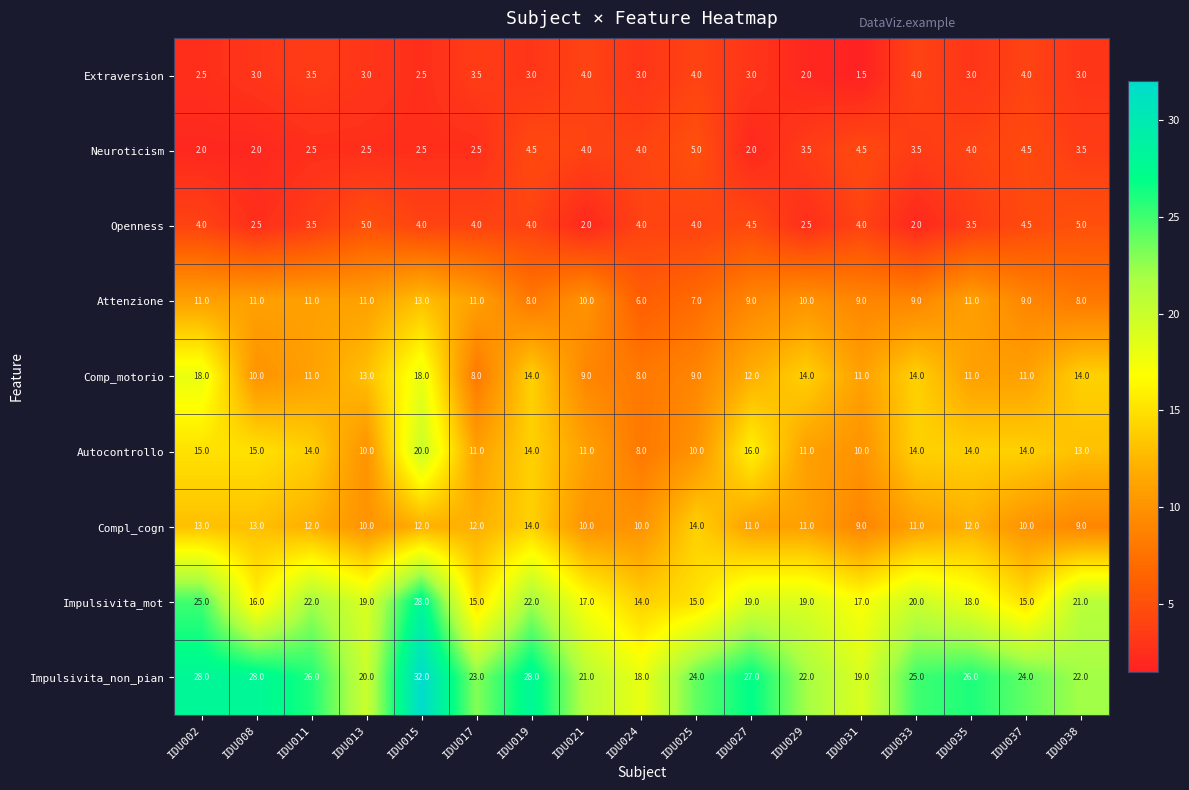

How many categories are shown in the chart?

17